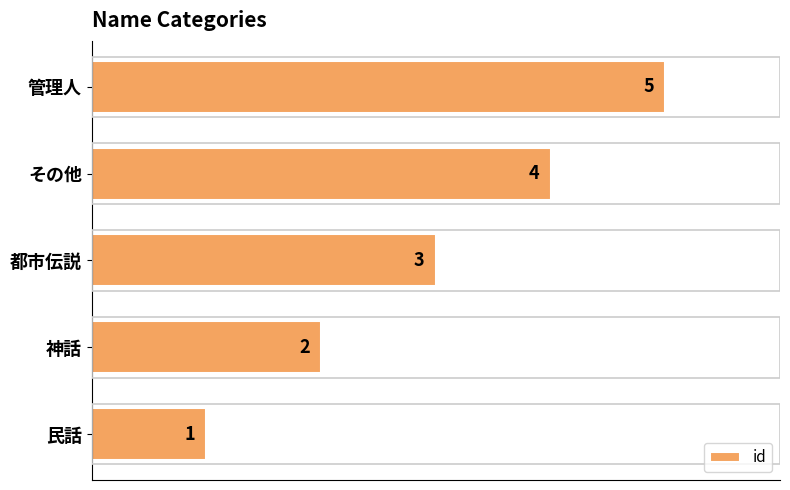

At which label is the value closest to 3?

都市伝説